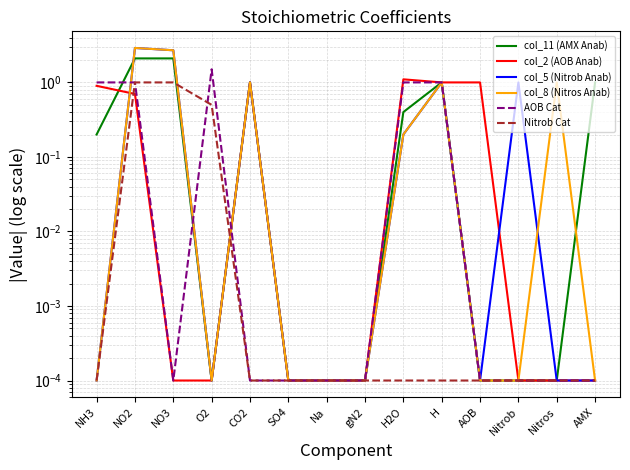

What are all the series names shown in the legend?

col_11 (AMX Anab), col_2 (AOB Anab), col_5 (Nitrob Anab), col_8 (Nitros Anab), AOB Cat, Nitrob Cat